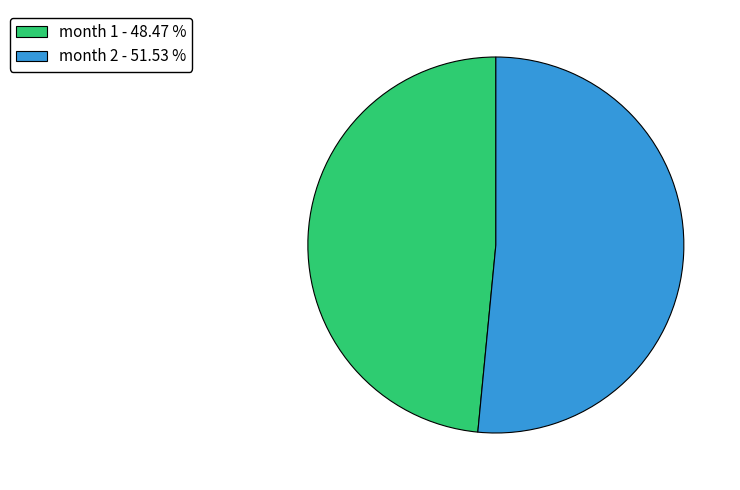

Which has a higher value, month 1 - 48.47 % or month 2 - 51.53 %?

month 2 - 51.53 %